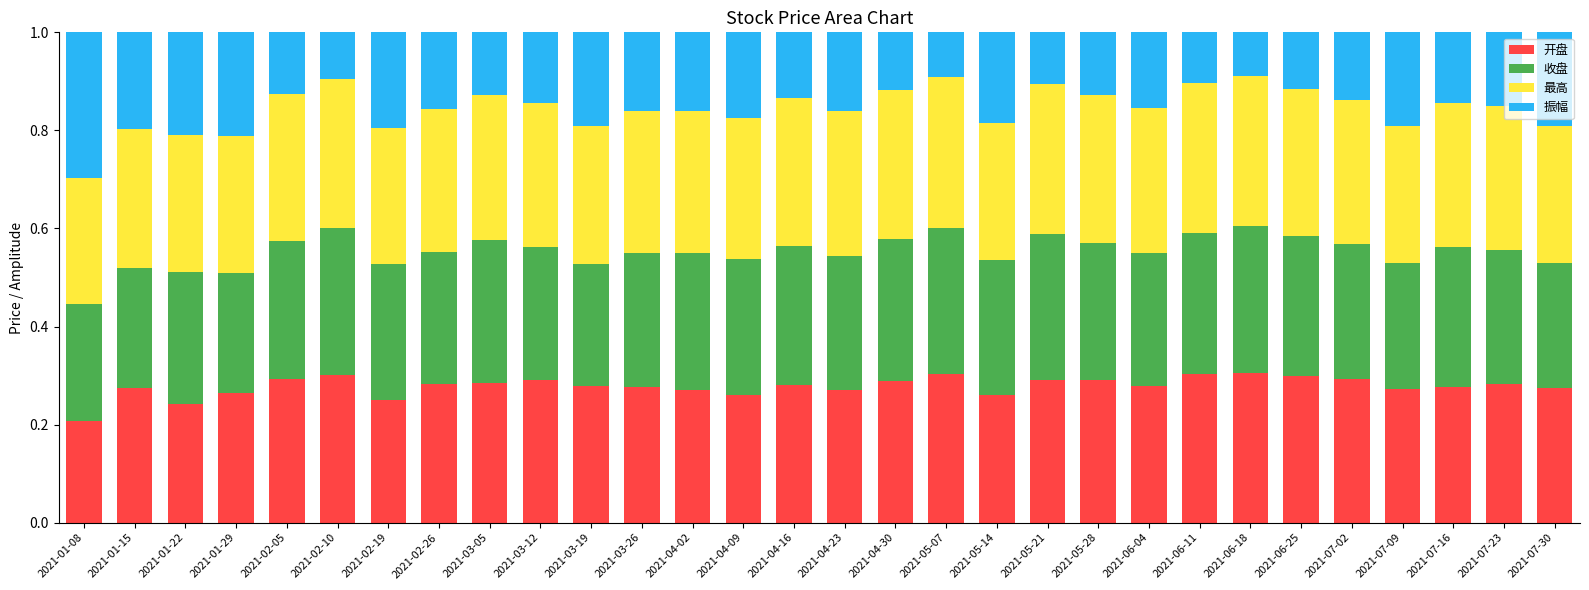

What is the total value across all series at 2021-07-09?

1.0